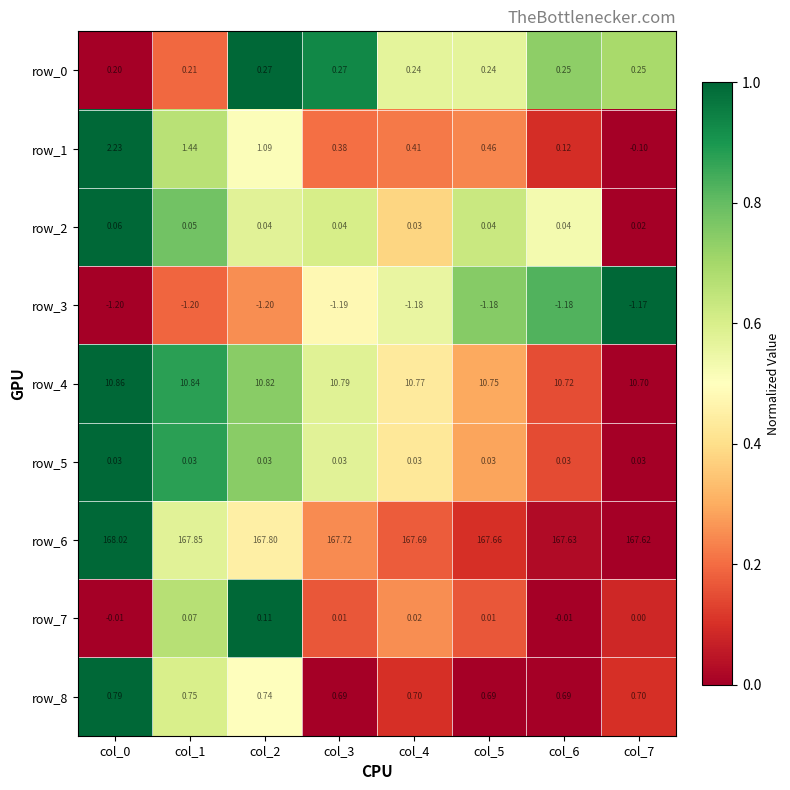

Is the value of row_2 at col_5 greater than the value of row_4 at col_2?

No